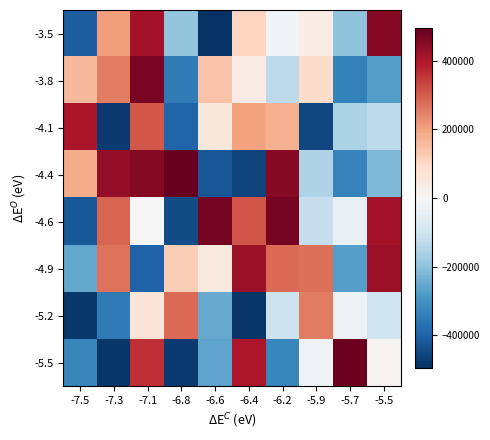

Count the number of data series in this chart.

8